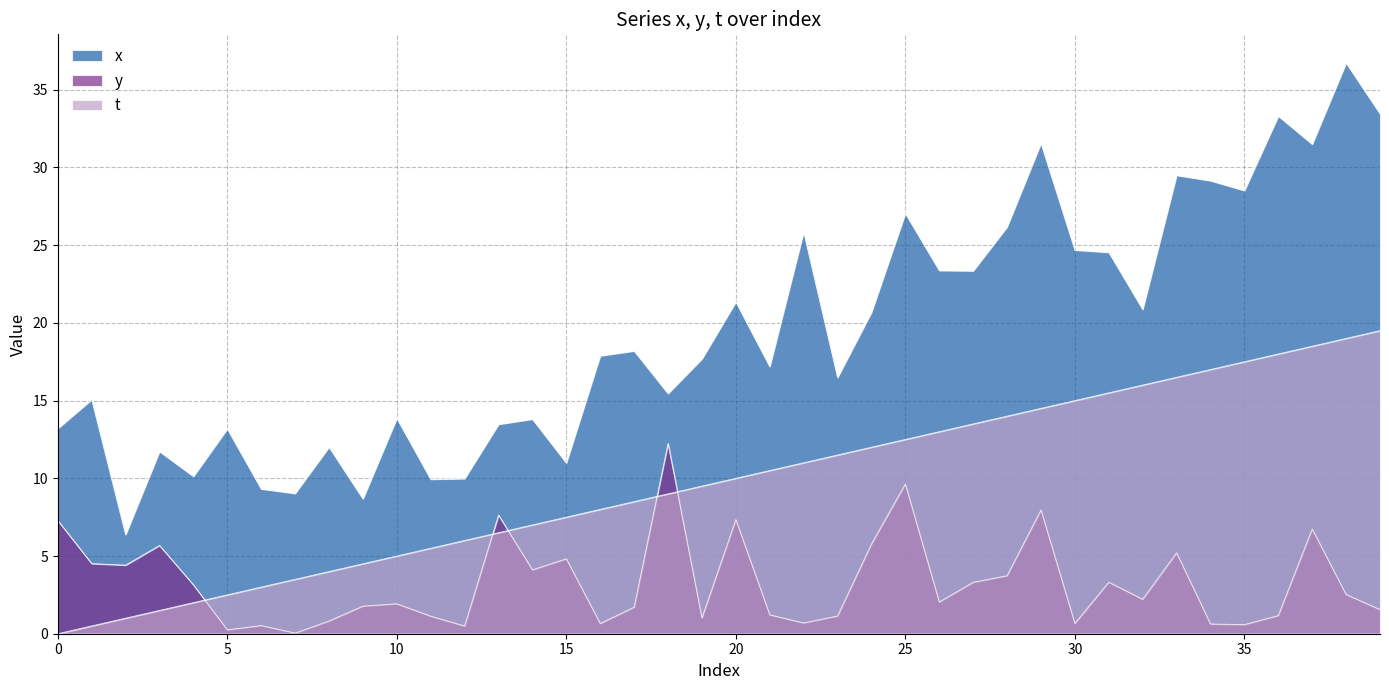

Reading left to right, transcribe all the data shown in this chart.

x: 13.2	15.1	6.4	11.7	10.1	13.2	9.3	9.0	12.0	8.7	13.9	9.9	10.0	13.5	13.8	11.0	17.9	18.2	15.5	17.7	21.4	17.2	25.9	16.5	20.7	27.0	23.4	23.4	26.2	31.6	24.7	24.5	20.9	29.5	29.2	28.5	33.3	31.5	36.7	33.5
y: 7.3	4.5	4.4	5.7	3.1	0.2	0.5	0.0	0.8	1.8	1.9	1.1	0.5	7.6	4.1	4.8	0.7	1.7	12.2	1.0	7.3	1.2	0.7	1.1	5.8	9.6	2.0	3.3	3.7	8.0	0.7	3.3	2.2	5.2	0.6	0.6	1.2	6.7	2.5	1.6
t: 0.0	0.5	1.0	1.5	2.0	2.5	3.0	3.5	4.0	4.5	5.0	5.5	6.0	6.5	7.0	7.5	8.0	8.5	9.0	9.5	10.0	10.5	11.0	11.5	12.0	12.5	13.0	13.5	14.0	14.5	15.0	15.5	16.0	16.5	17.0	17.5	18.0	18.5	19.0	19.5